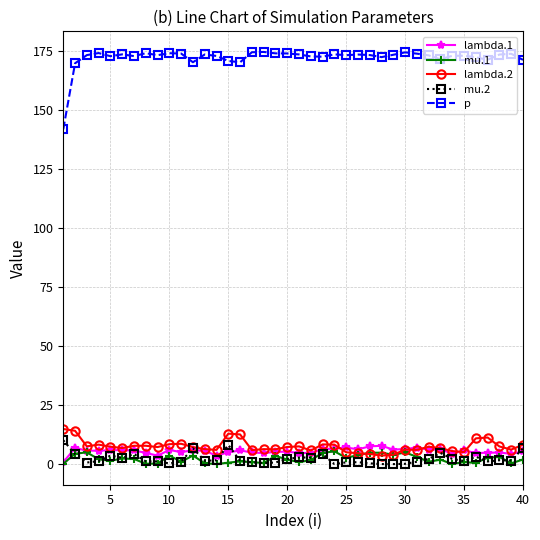

In lambda.1, how many points are higher than both neighbors (excluding endpoints)?

12